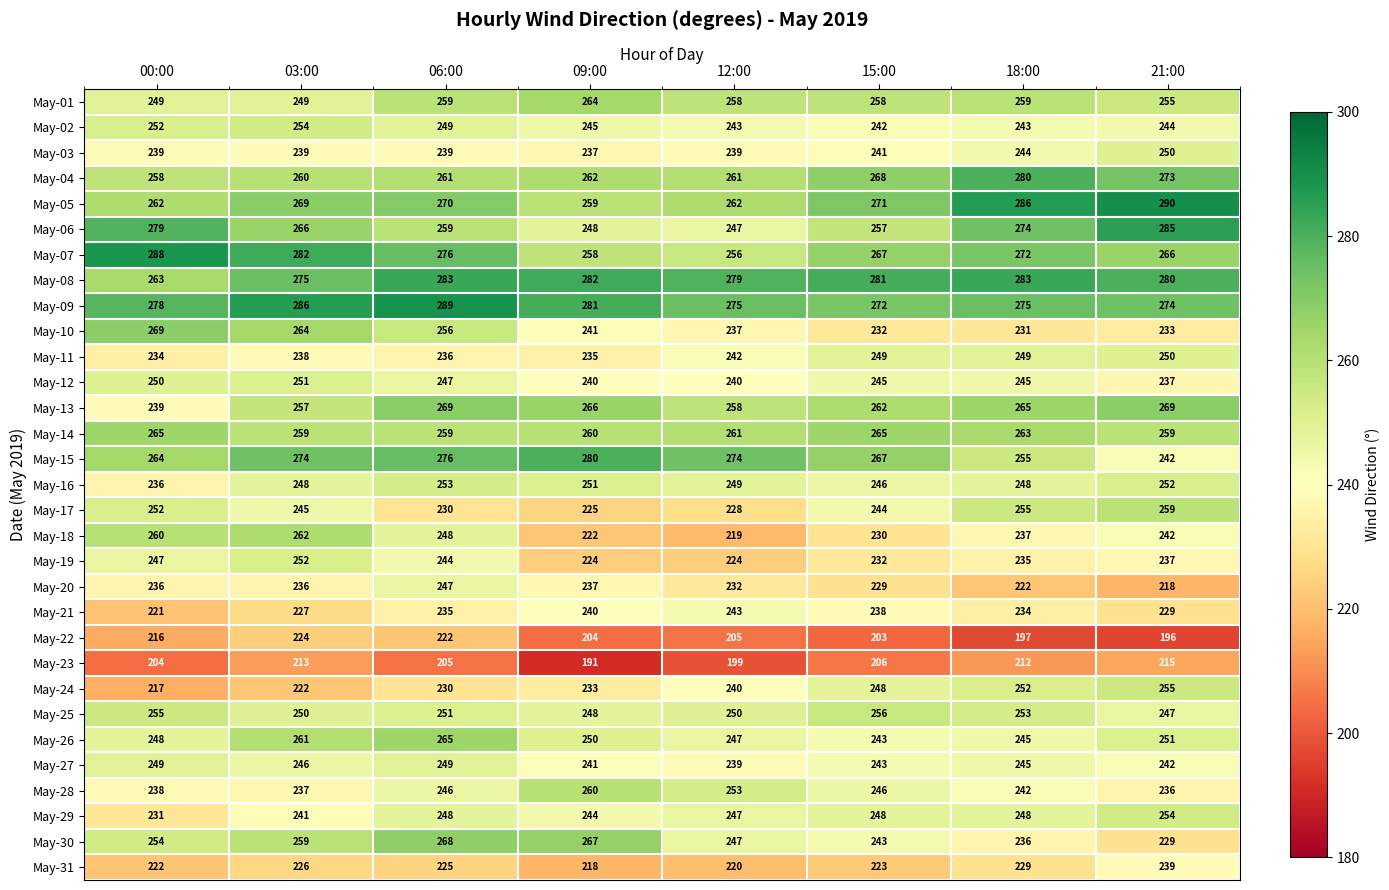

Between 12:00 and 15:00, which series saw the biggest shift?

May-17